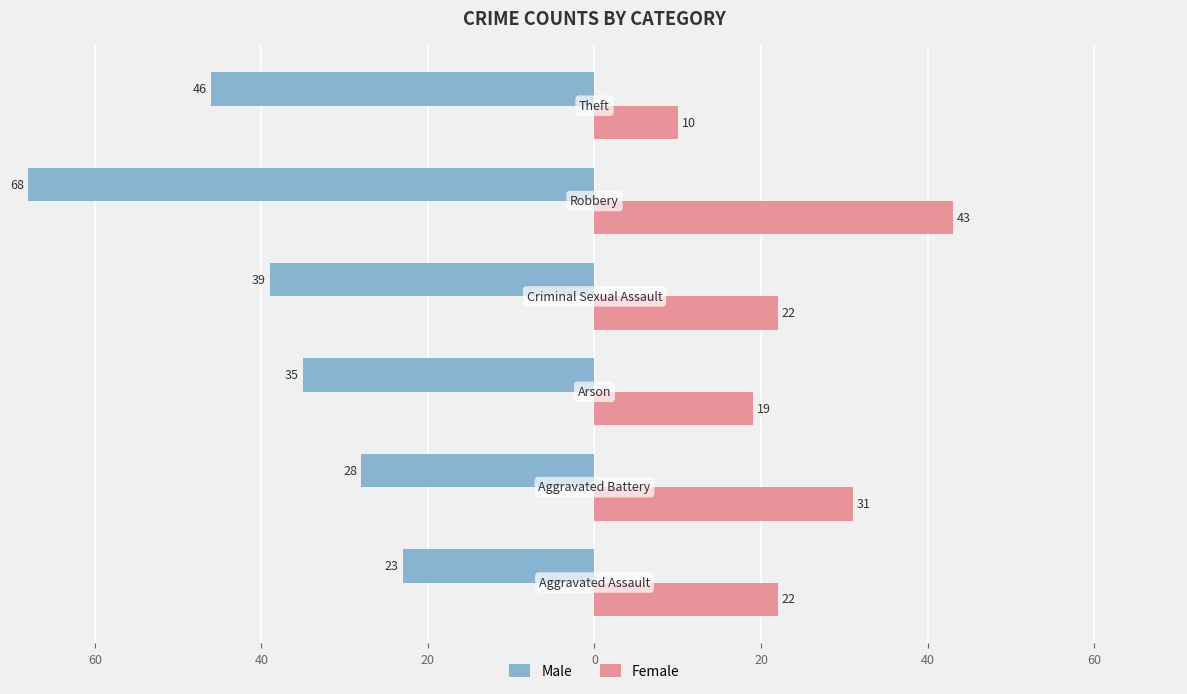

What are all the series names shown in the legend?

Male, Female